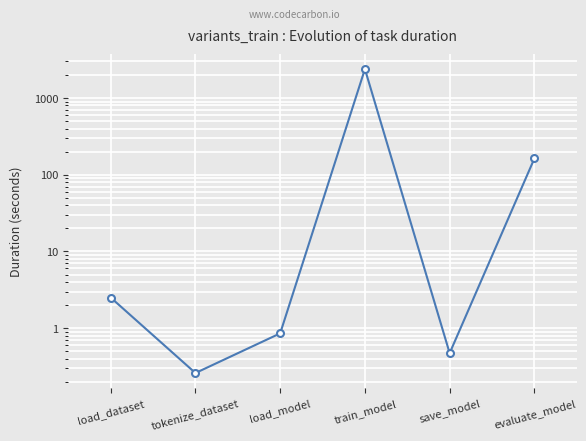

True or false: the data shows 0.5 at save_model.

True